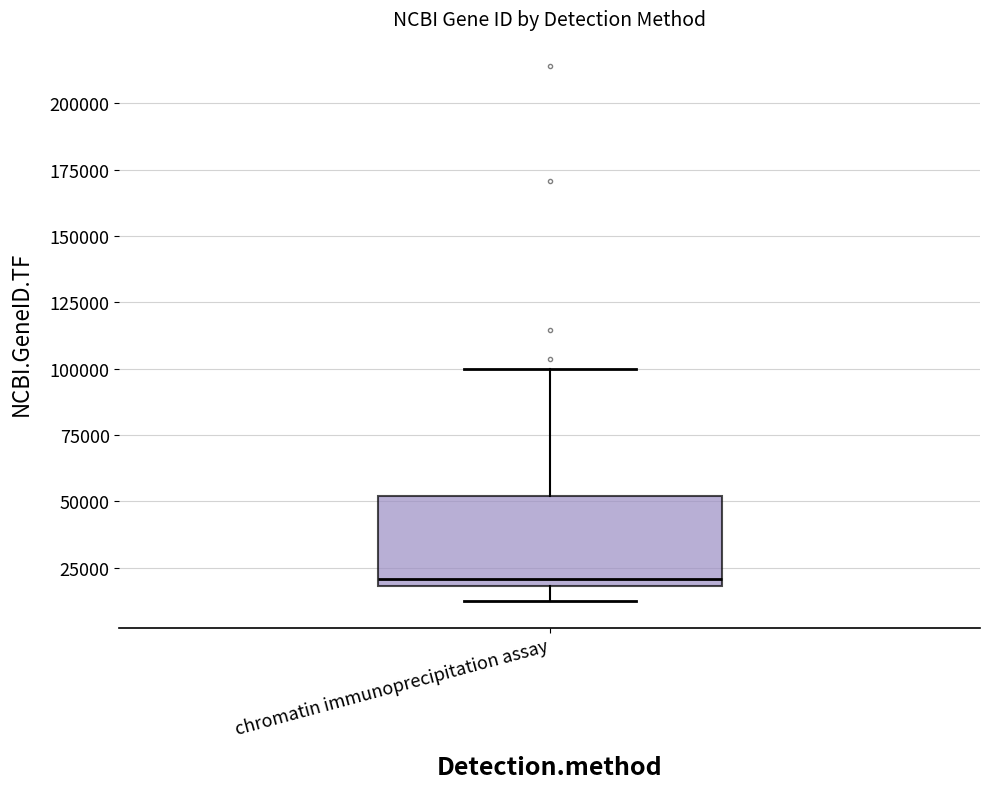

Where is the upper edge of the box for chromatin immunoprecipitation assay on the y-axis? The values are not printed on the chart, so give them approximately, as read against the axis.

50000